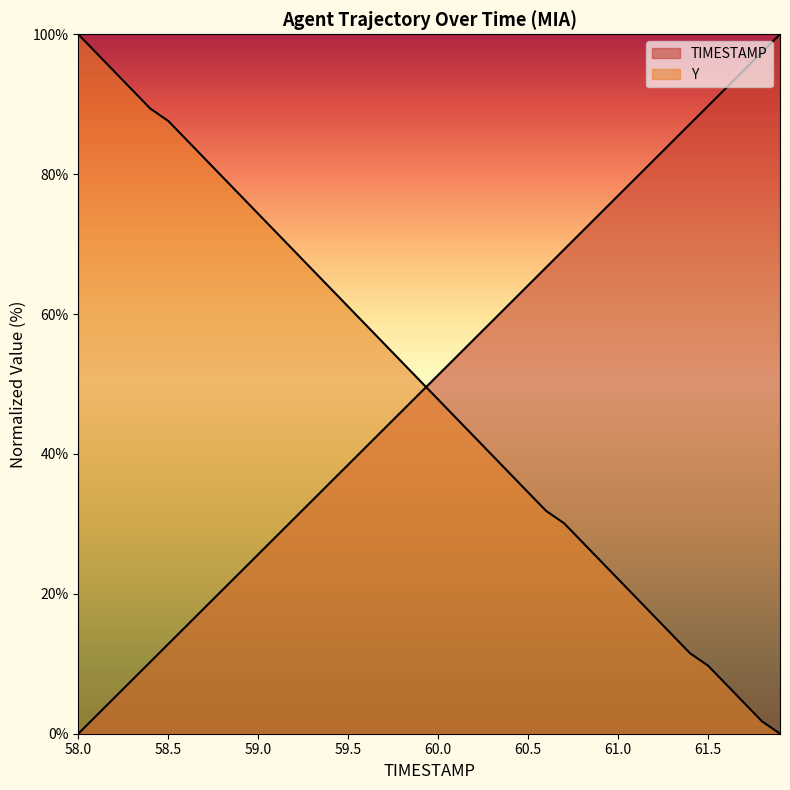

Reading right to left, transcribe all the data shown in this chart.

TIMESTAMP: 100.0	97.4	94.9	92.3	89.7	87.2	84.6	82.1	79.5	76.9	74.4	71.8	69.2	66.7	64.1	61.5	59.0	56.4	53.8	51.3	48.7	46.2	43.6	41.0	38.5	35.9	33.3	30.8	28.2	25.6	23.1	20.5	17.9	15.4	12.8	10.3	7.7	5.1	2.6	0.0
Y: 0.0	1.8	4.4	7.1	9.7	11.5	14.2	16.8	19.5	22.1	24.8	27.4	30.1	31.9	34.5	37.2	39.8	42.5	45.1	47.8	50.4	53.1	55.8	58.4	61.1	63.7	66.4	69.0	71.7	74.3	77.0	79.6	82.3	85.0	87.6	89.4	92.0	94.7	97.3	100.0